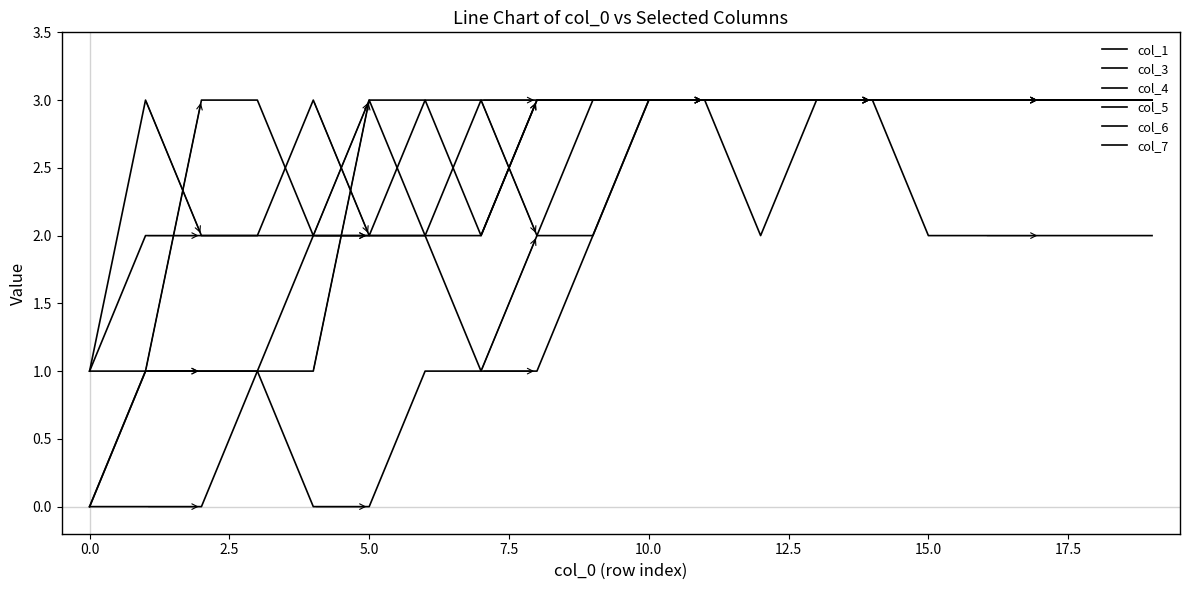

How many lines are shown in the chart?

6